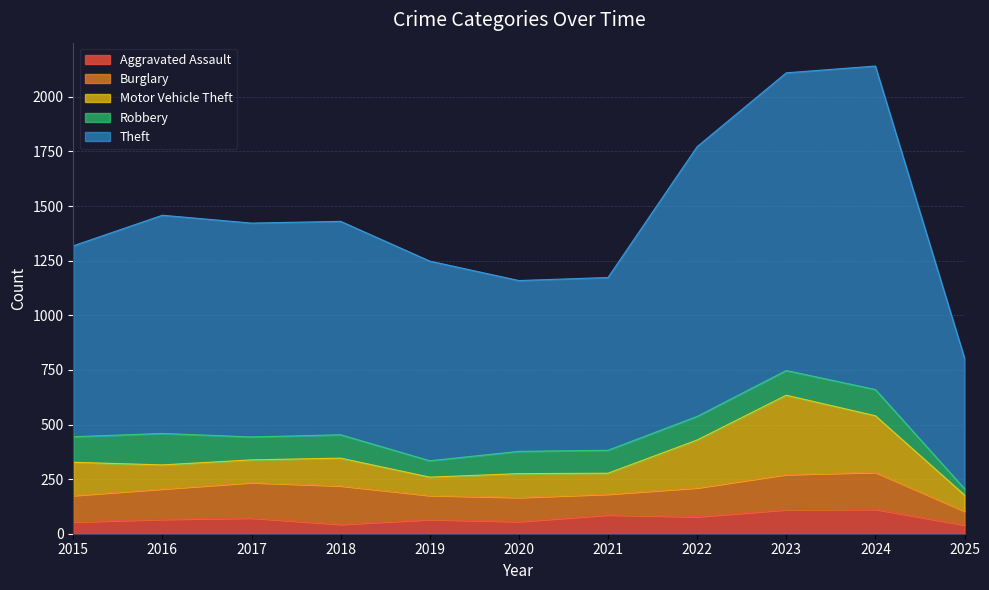

At which label does Burglary first exceed 132?

2016